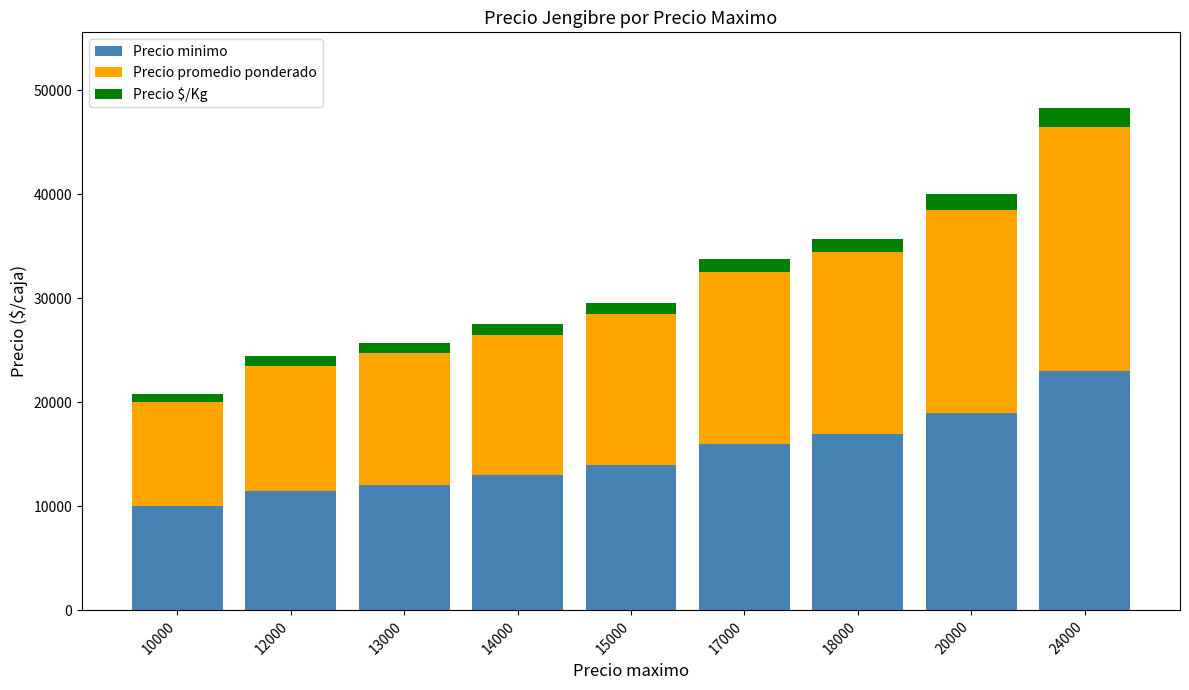

Which category has the lowest value in the Precio minimo series?

10000